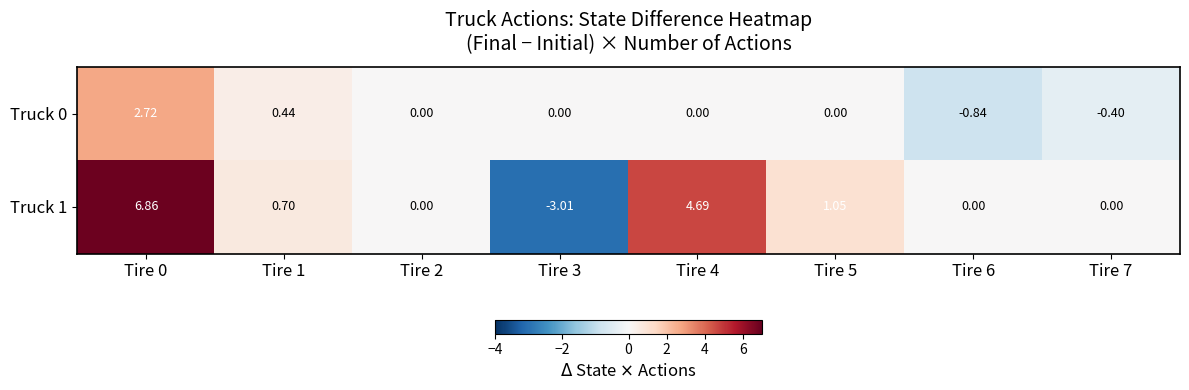

Is the value of Truck 0 at Tire 4 greater than the value of Truck 1 at Tire 1?

No